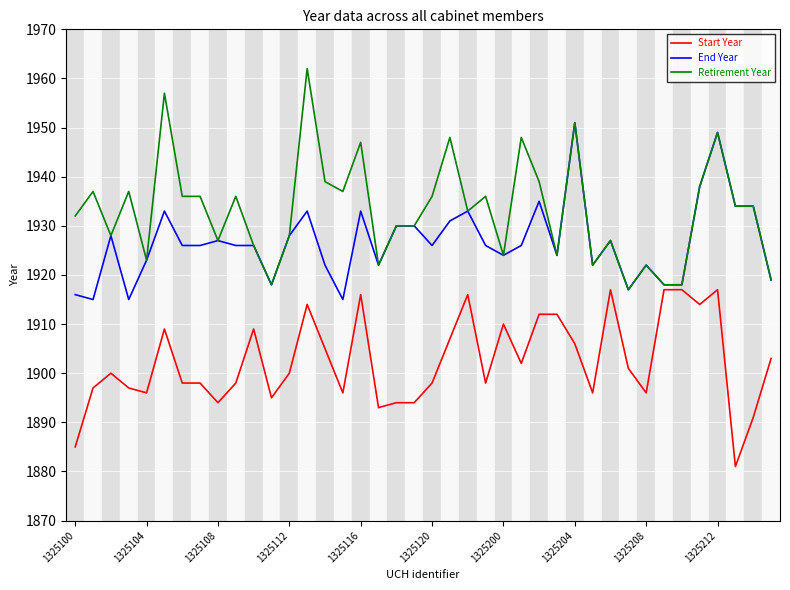

What is the minimum value for Start Year?

1881